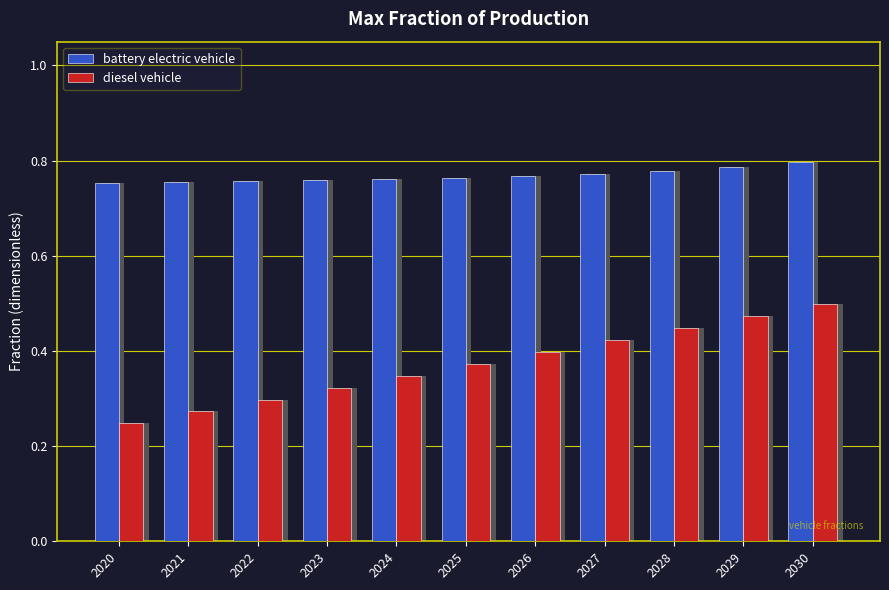

How many series are shown in this chart?

2